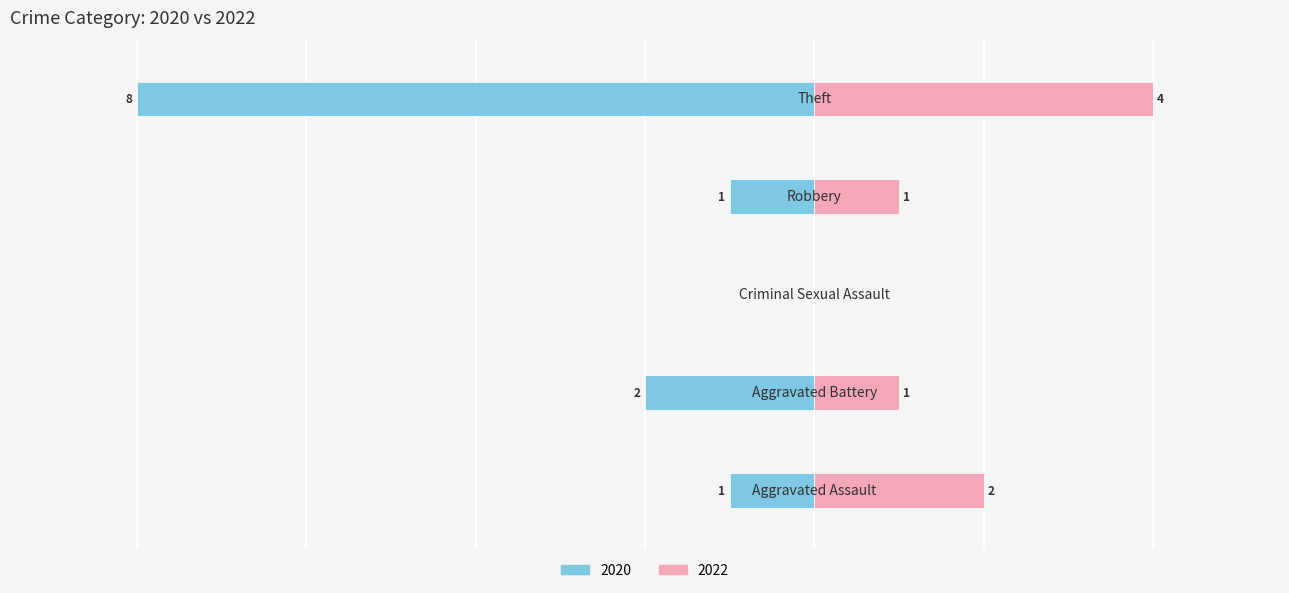

How many categories are shown in the chart?

5